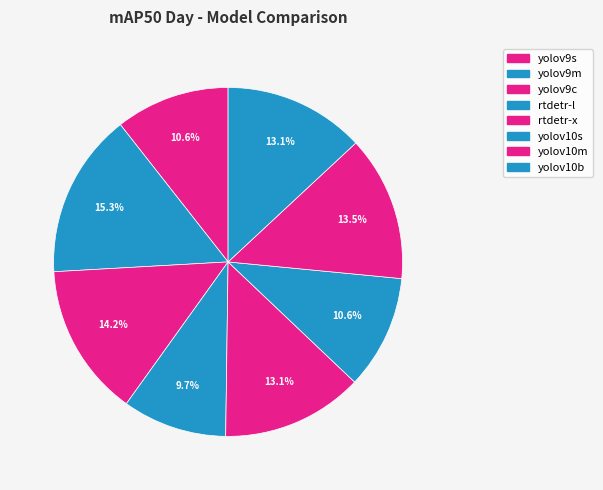

The yolov9s slice represents 11% of the pie. True or false?

True